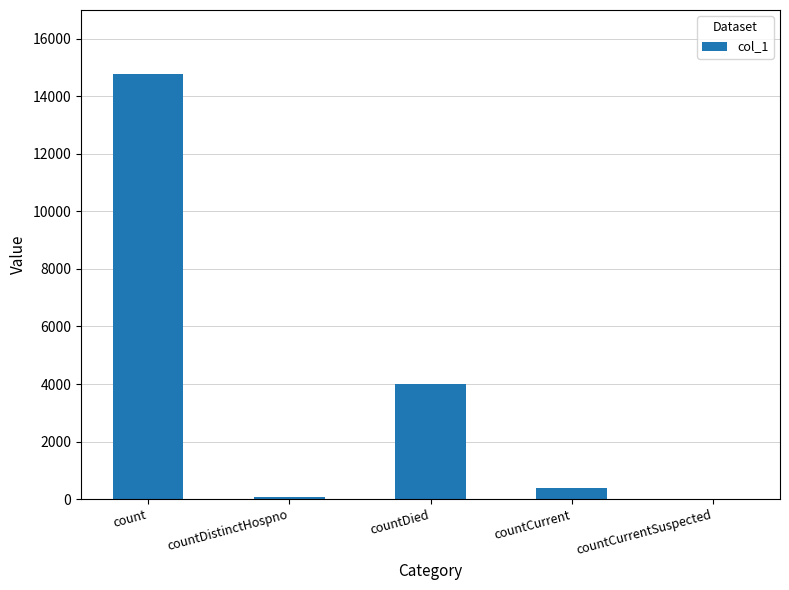

Is it true that the value at countCurrentSuspected is 0?

True